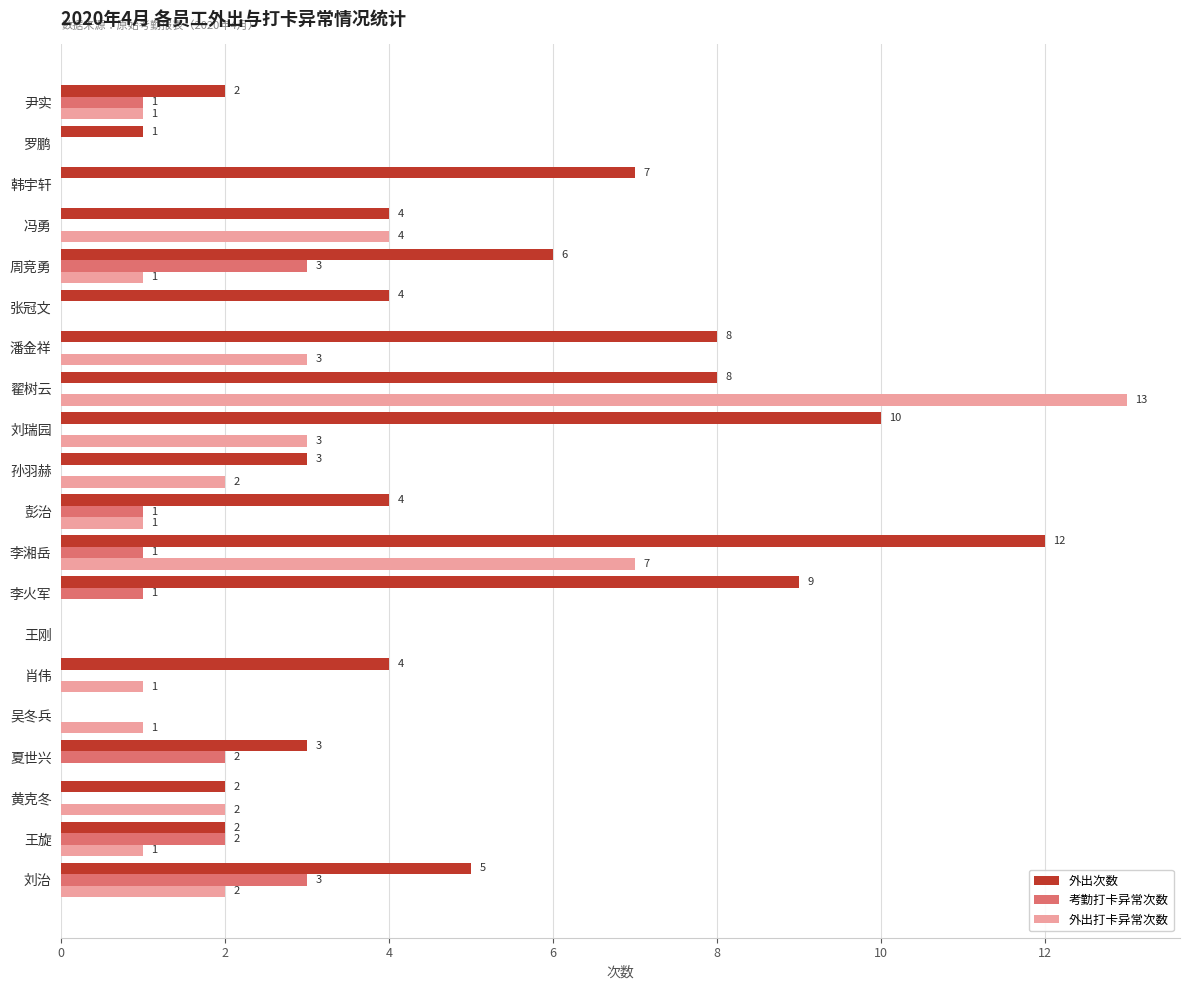

Between 罗鹏 and 李湘岳, which series saw the biggest shift?

外出次数